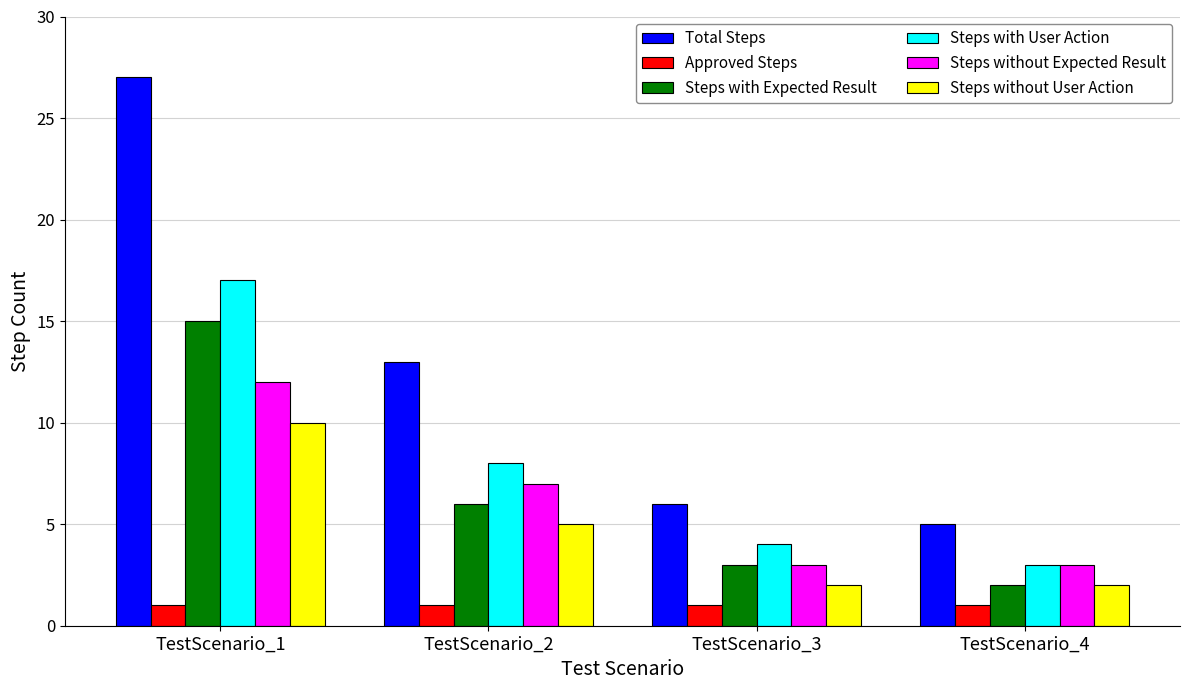

Reading right to left, list all the values displayed in this chart.

Total Steps: TestScenario_4=5	TestScenario_3=6	TestScenario_2=13	TestScenario_1=27
Approved Steps: TestScenario_4=1	TestScenario_3=1	TestScenario_2=1	TestScenario_1=1
Steps with Expected Result: TestScenario_4=2	TestScenario_3=3	TestScenario_2=6	TestScenario_1=15
Steps with User Action: TestScenario_4=3	TestScenario_3=4	TestScenario_2=8	TestScenario_1=17
Steps without Expected Result: TestScenario_4=3	TestScenario_3=3	TestScenario_2=7	TestScenario_1=12
Steps without User Action: TestScenario_4=2	TestScenario_3=2	TestScenario_2=5	TestScenario_1=10